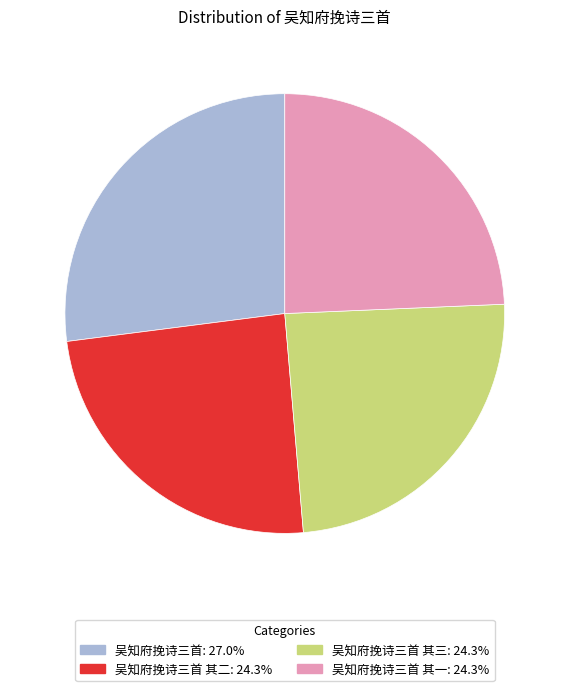

Is there a majority slice in this chart?

No